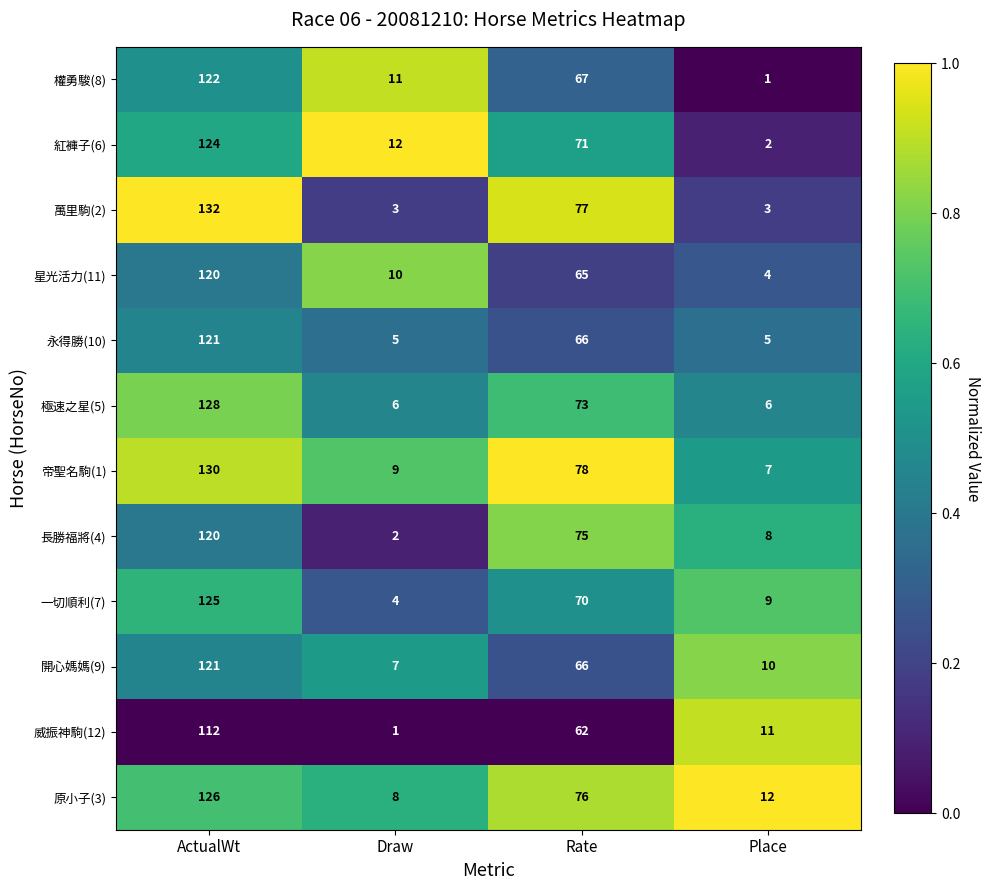

The value of 開心媽媽(9) at Place is 10. True or false?

True